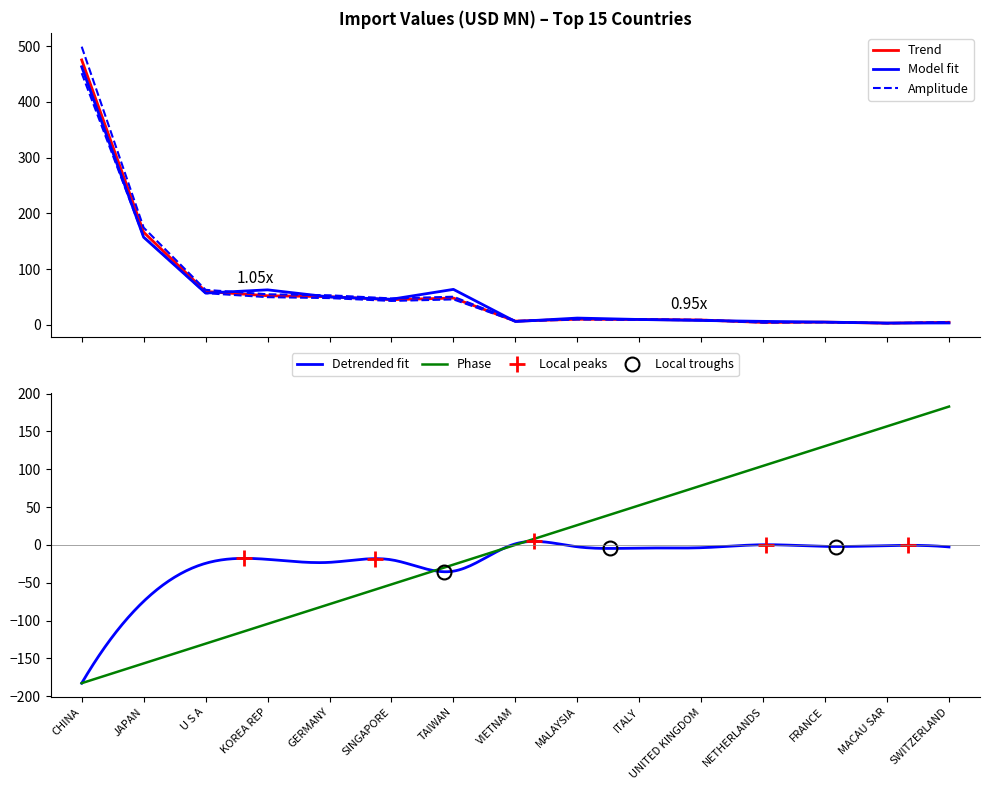

Is it true that 201712 equals 23.3 at GERMANY?

False